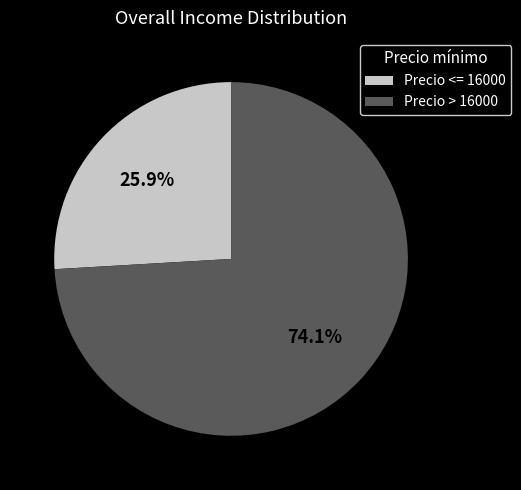

To the nearest percent, what is the difference between the largest and smallest slice percentages?

48%